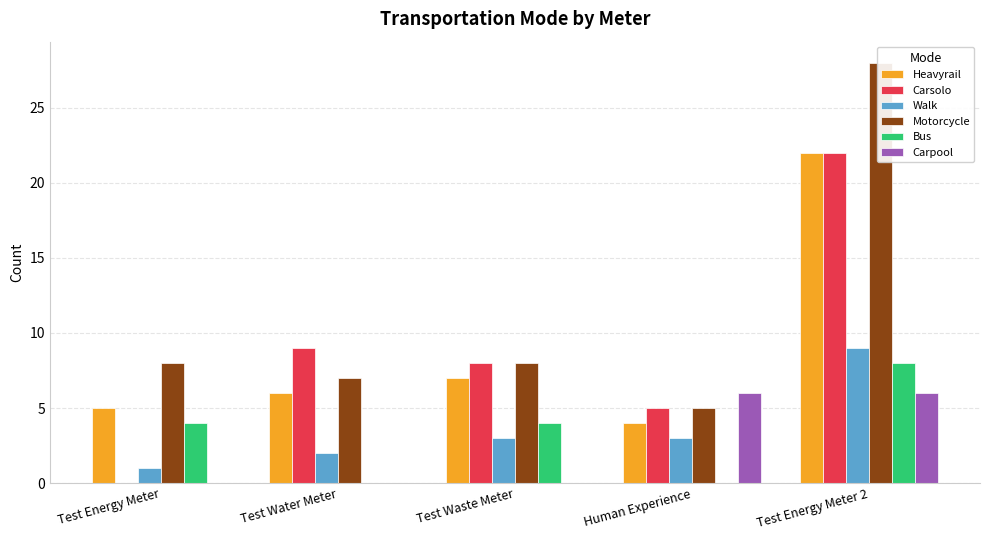

Rank the categories by Motorcycle value from lowest to highest.

Human Experience, Test Water Meter, Test Energy Meter, Test Waste Meter, Test Energy Meter 2